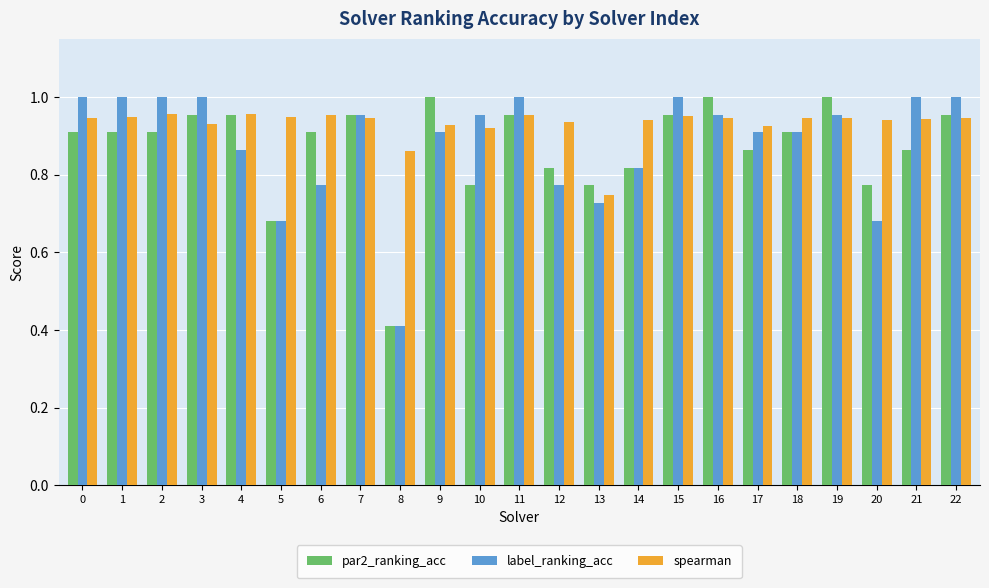

At 20, list the series in order from smallest to largest.

label_ranking_acc, par2_ranking_acc, spearman